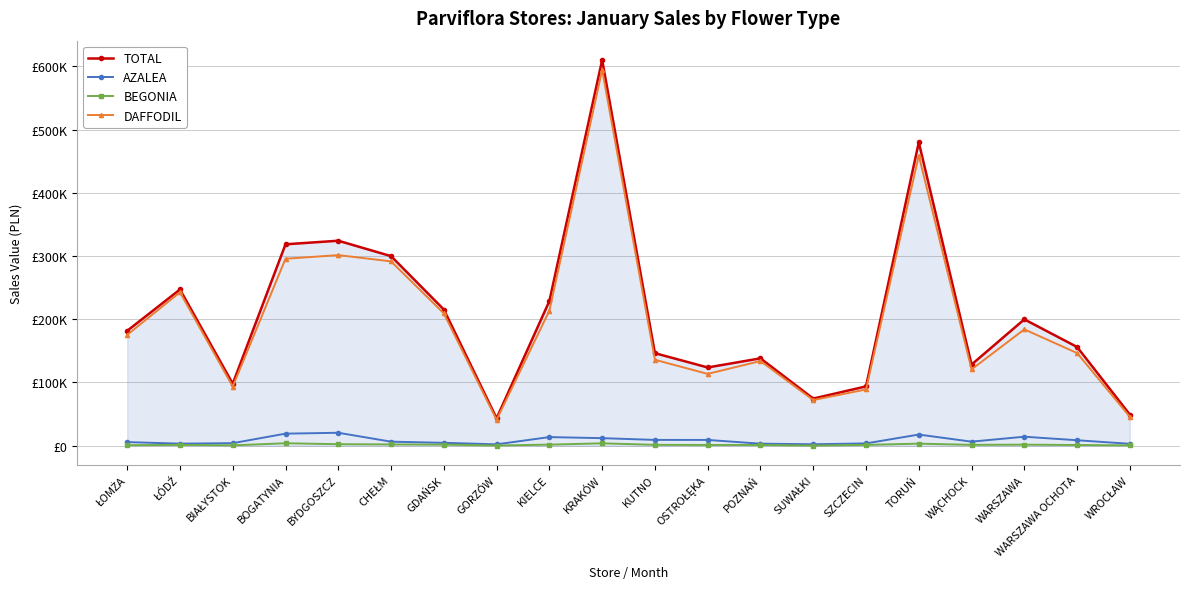

What are all the series names shown in the legend?

TOTAL, AZALEA, BEGONIA, DAFFODIL